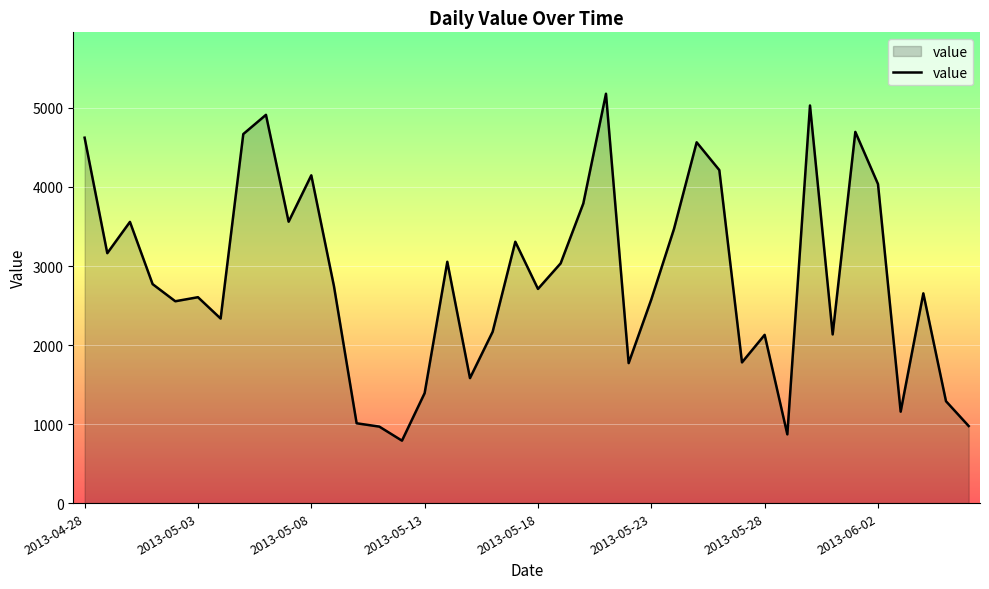

What is the smallest value displayed?

790.1